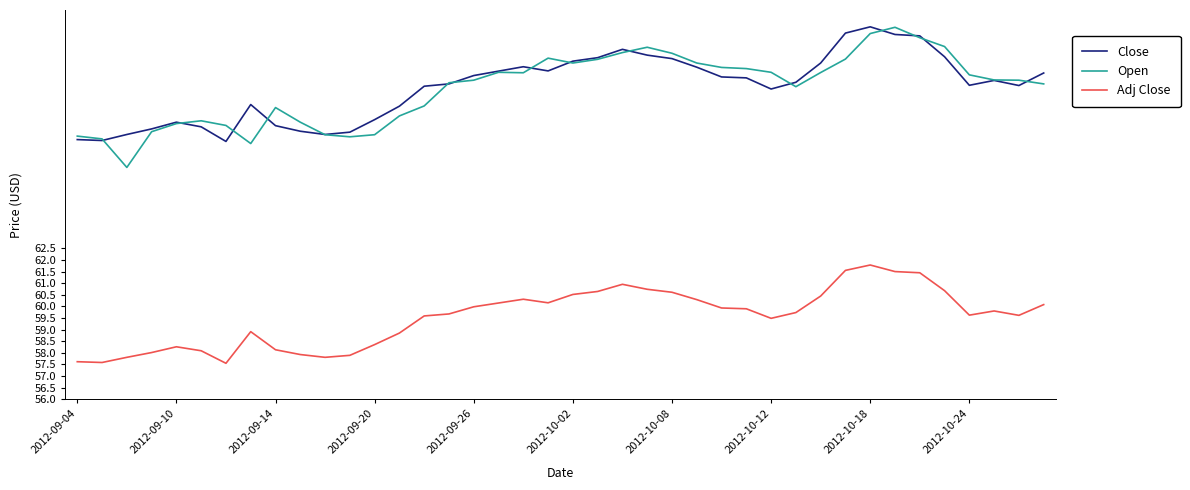

True or false: Close and Adj Close intersect in this chart.

False